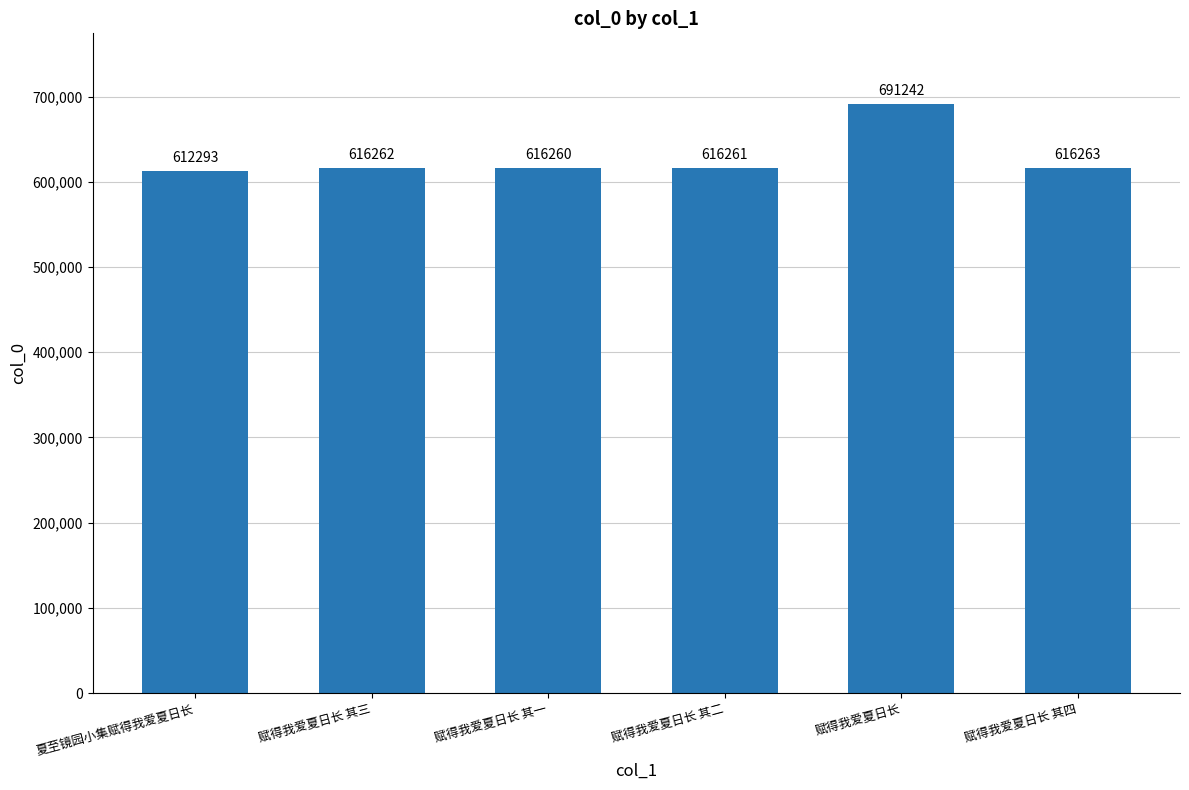

Does the chart contain any negative values?

No